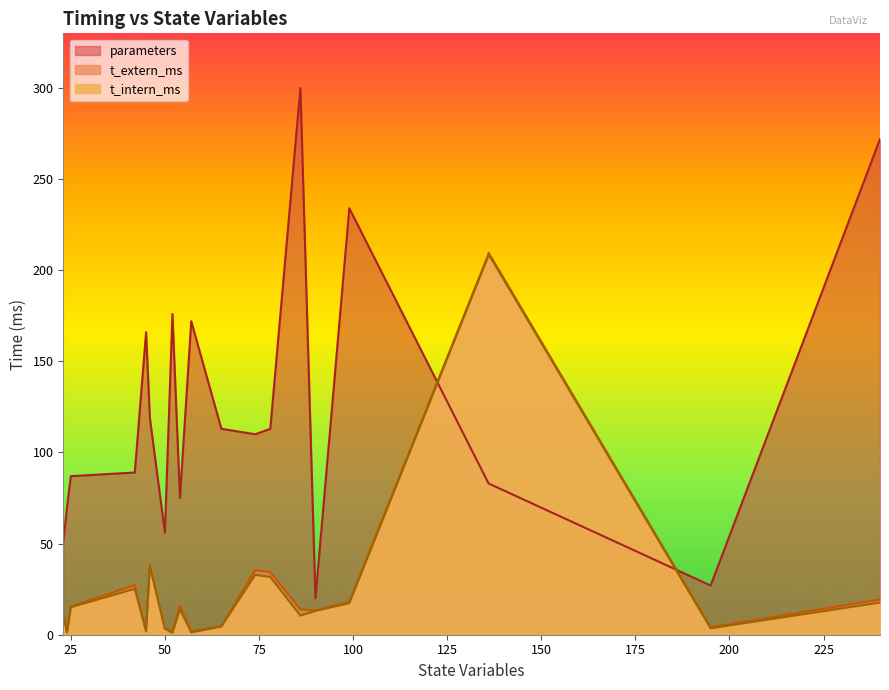

True or false: t_extern_ms and t_intern_ms intersect in this chart.

False